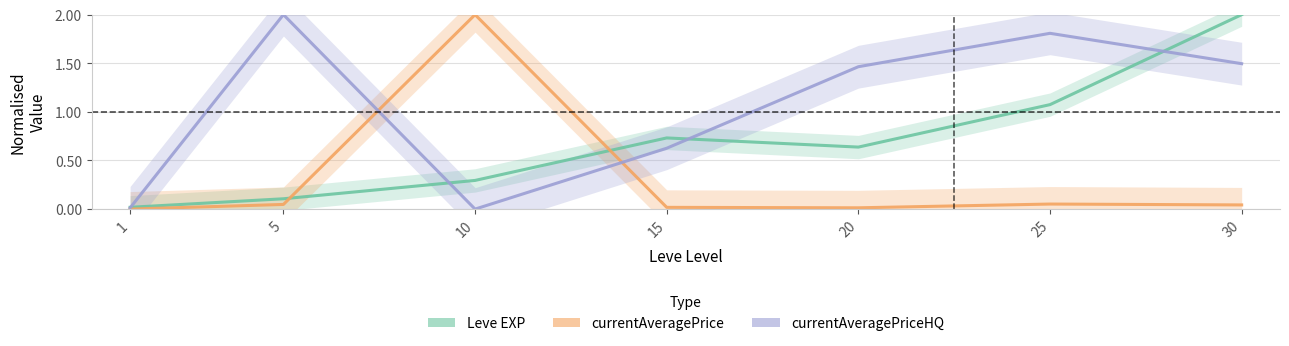

True or false: currentAveragePriceHQ and Leve EXP cross at least once.

True